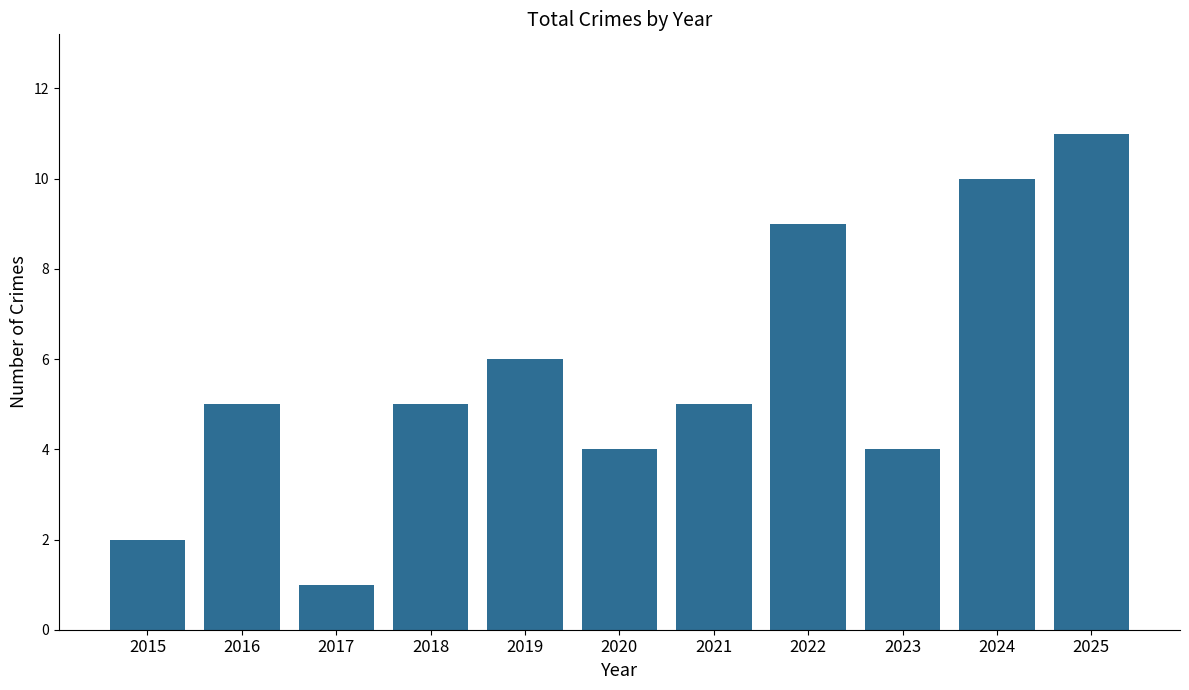

What is the difference between the maximum and minimum values?

10